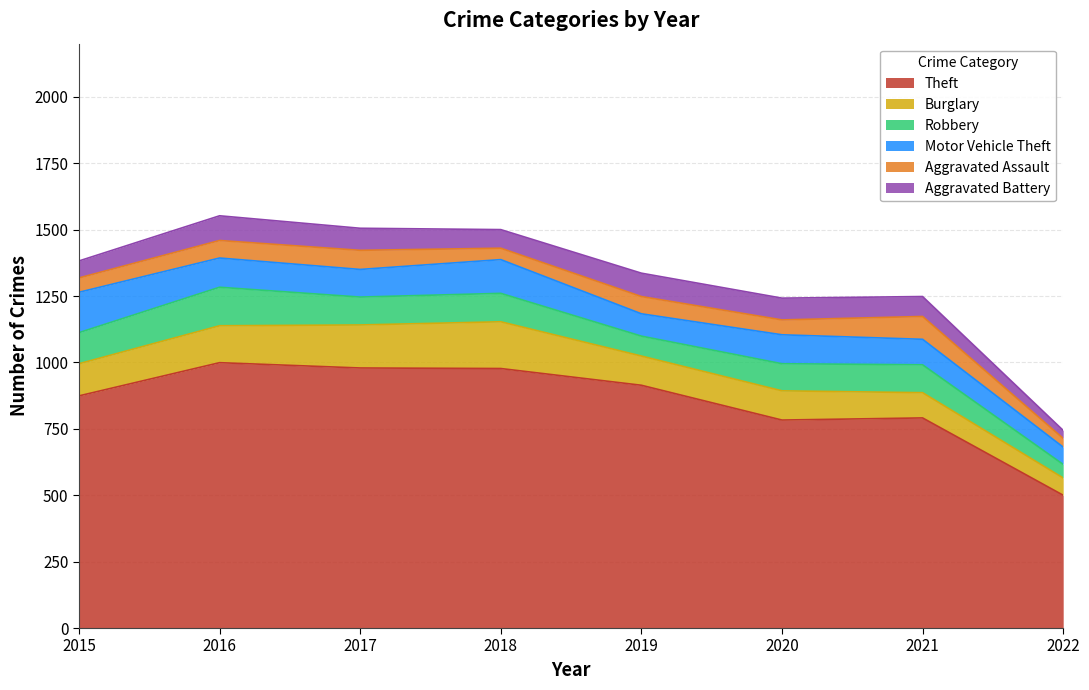

Where is the first local maximum for Aggravated Battery?

2016